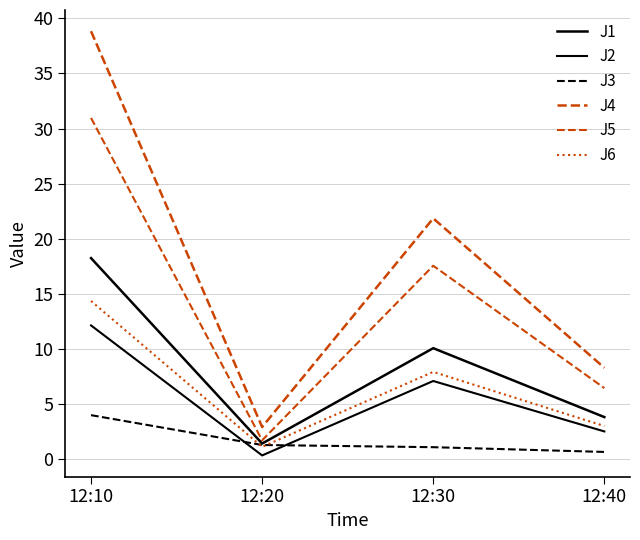

Between 12:10 and 12:30, which is larger?

12:10